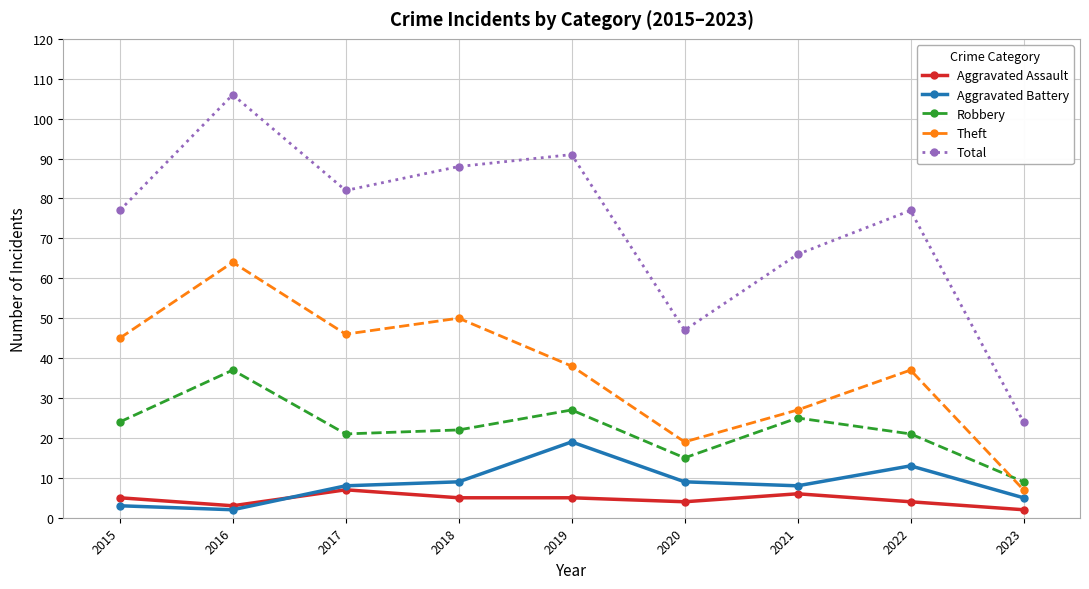

True or false: Aggravated Assault and Robbery cross at least once.

False